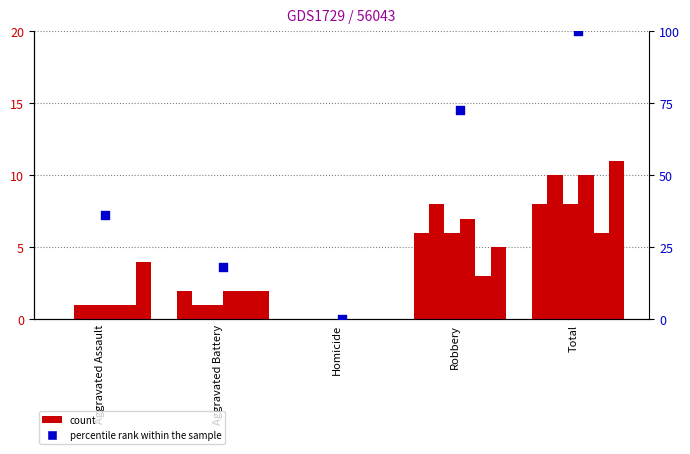

Which has a higher value, Total or Aggravated Assault?

Total